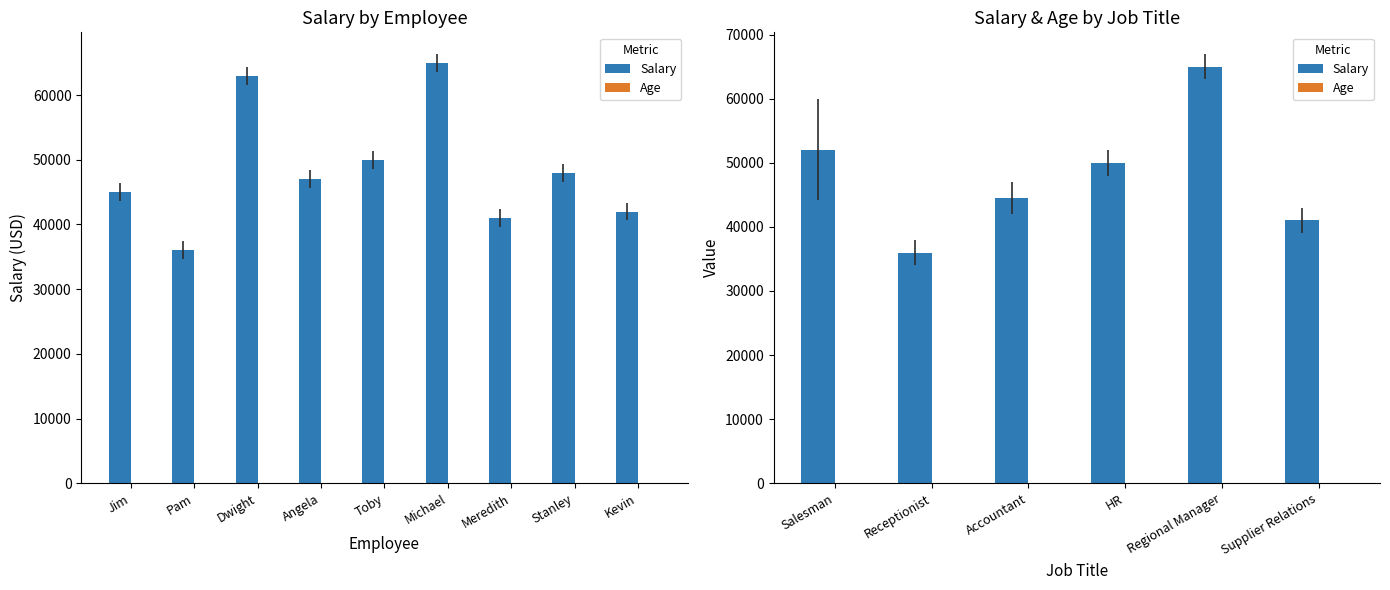

What is the label of the 4th bar from the left?

HR